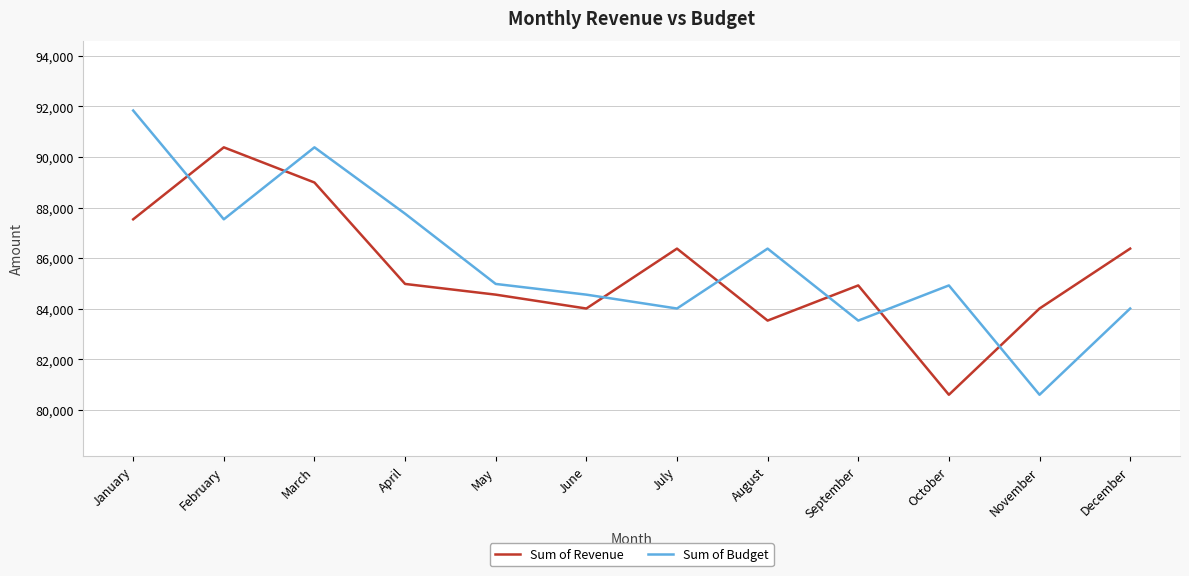

List the series in order of their peak value, highest first.

Sum of Budget, Sum of Revenue